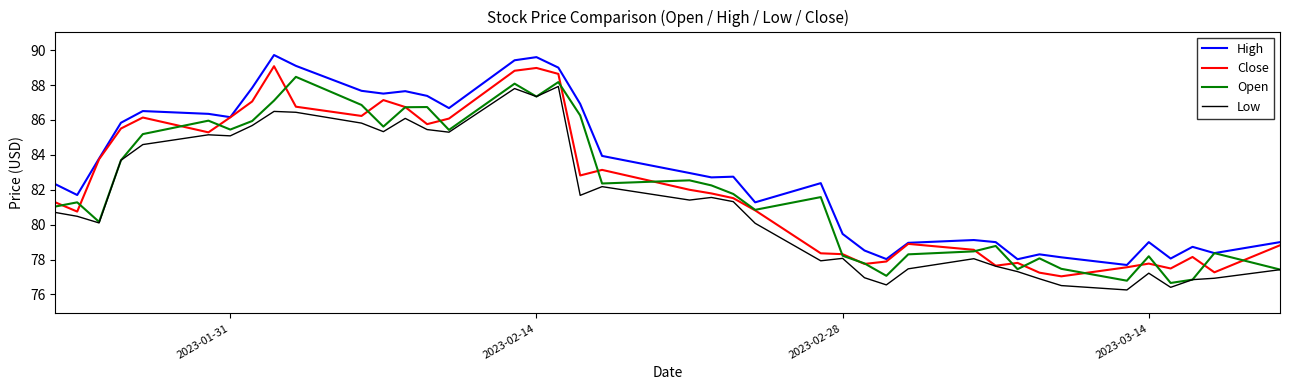

What are all the series names shown in the legend?

High, Close, Open, Low